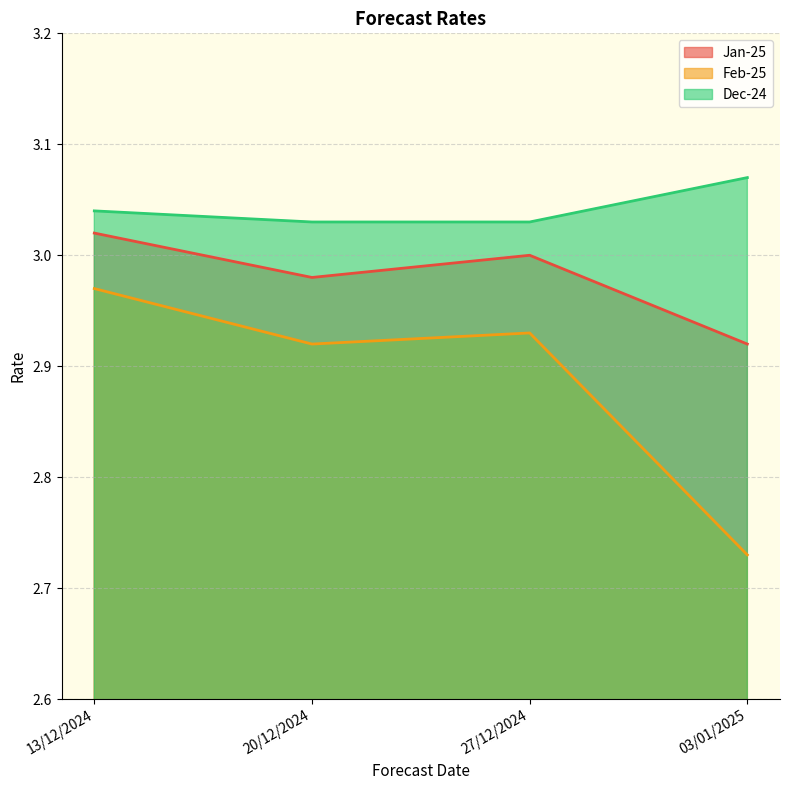

What is the value of the Jan-25 point at the 2nd from the left?

3.0